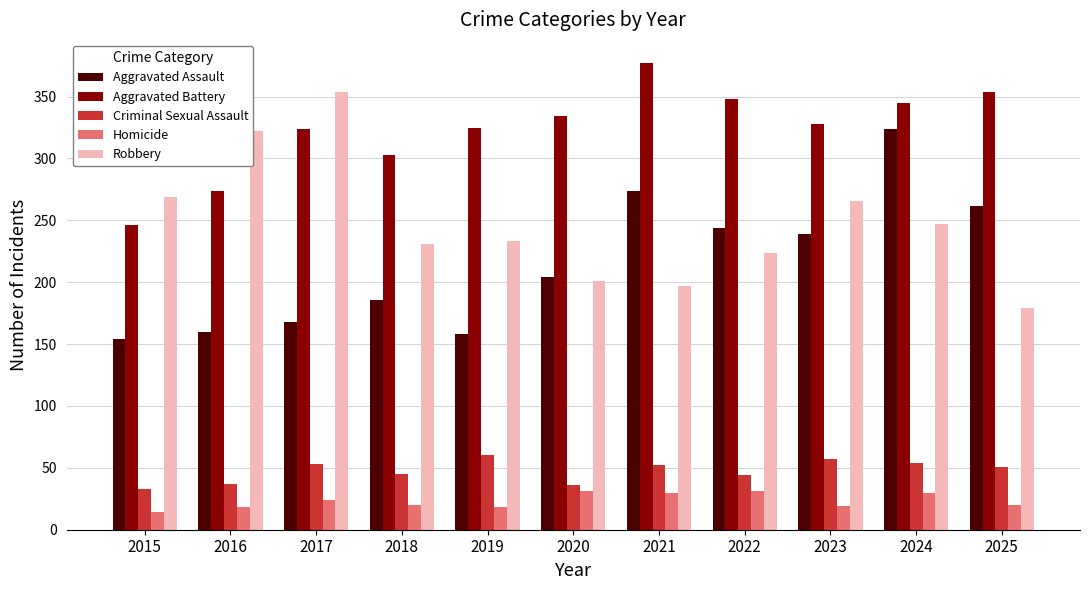

Which series changed the most between 2017 and 2024?

Aggravated Assault